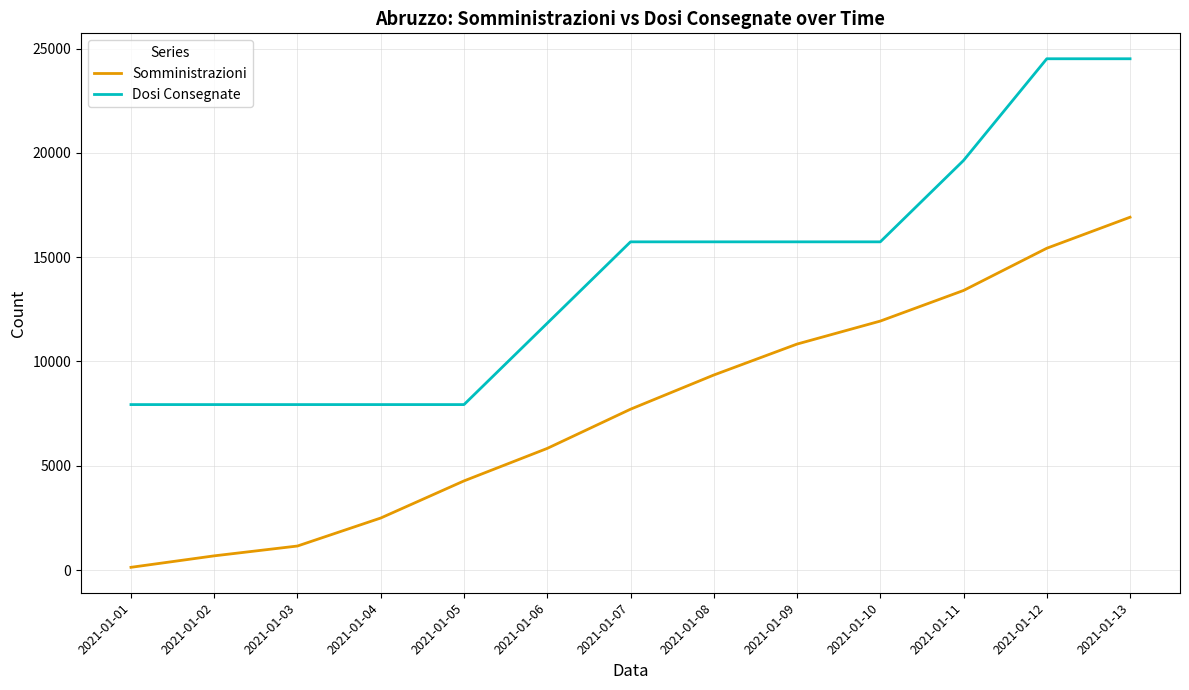

Which category has the highest value in the Somministrazioni series?

2021-01-13